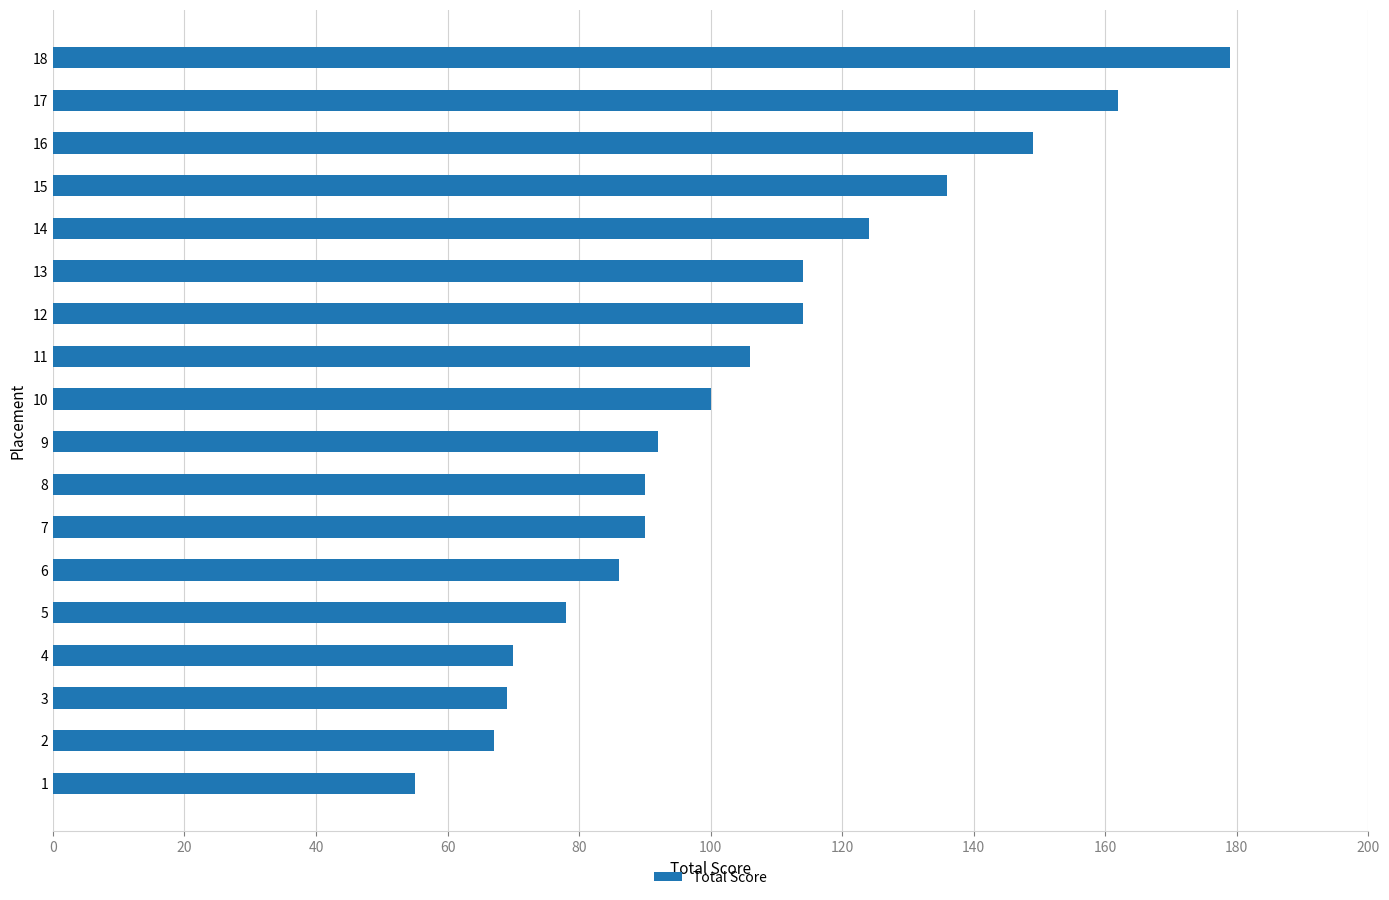

True or false: the data shows 90 at 7.

True